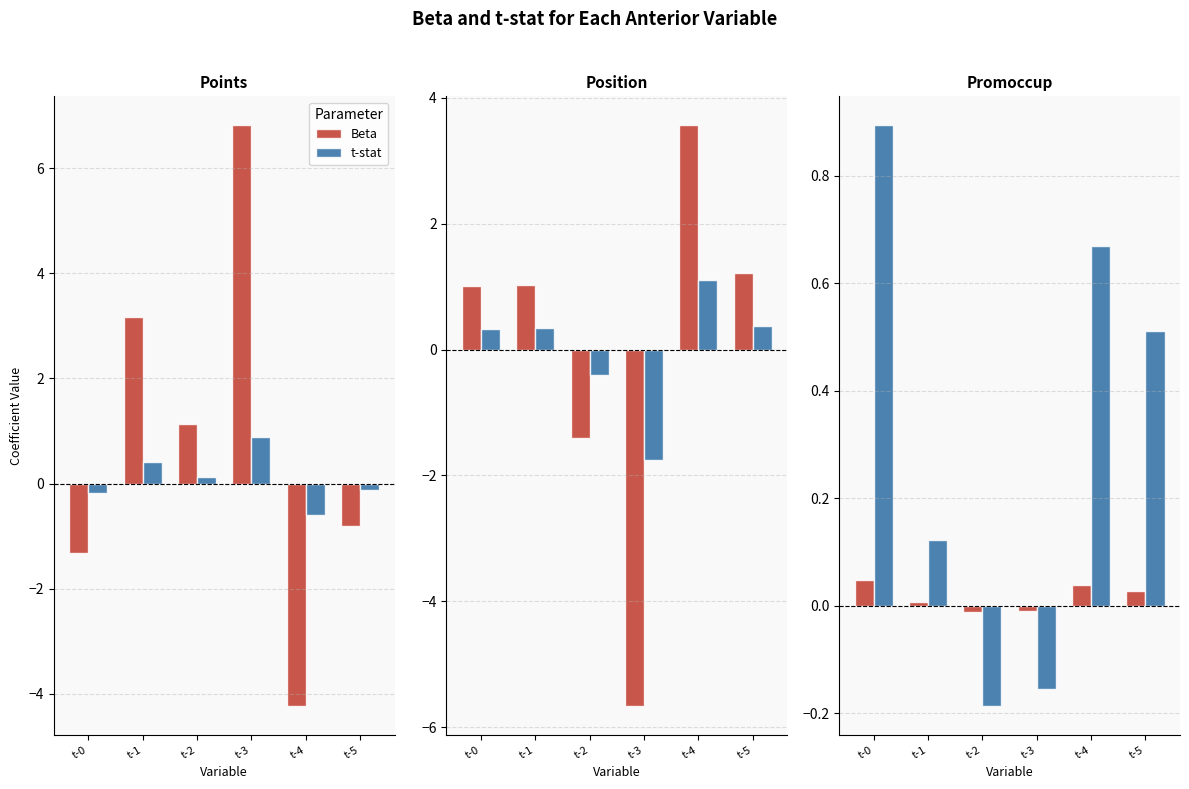

What is the approximate value of t-stat at t-0?

0.9